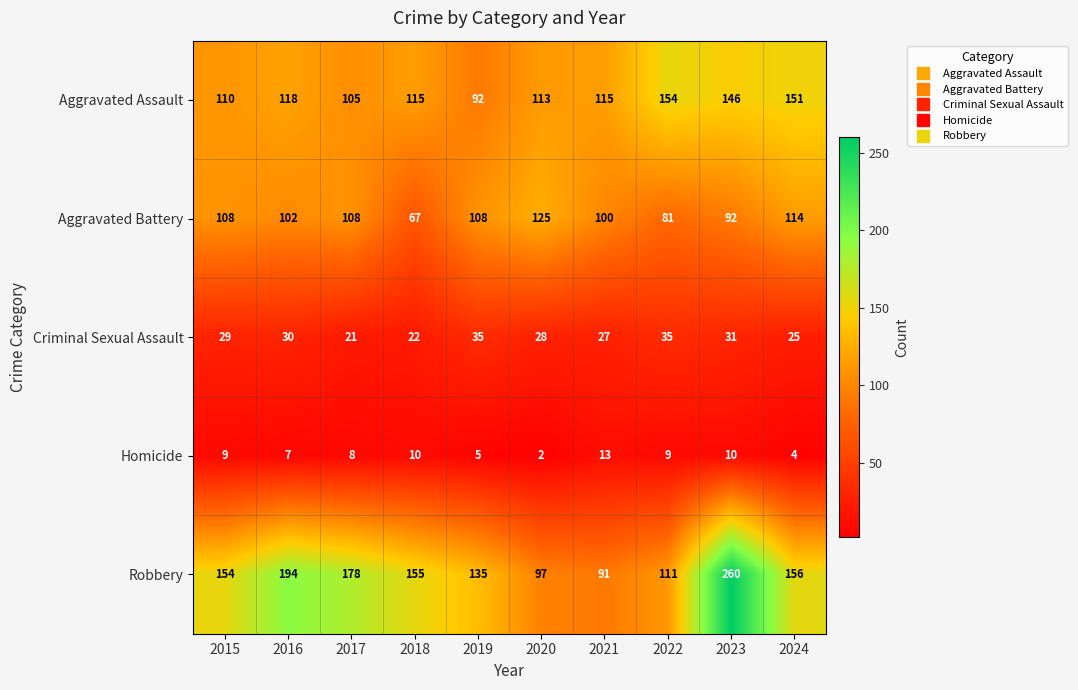

What is the difference between the second highest and minimum values in the Criminal Sexual Assault series?

14